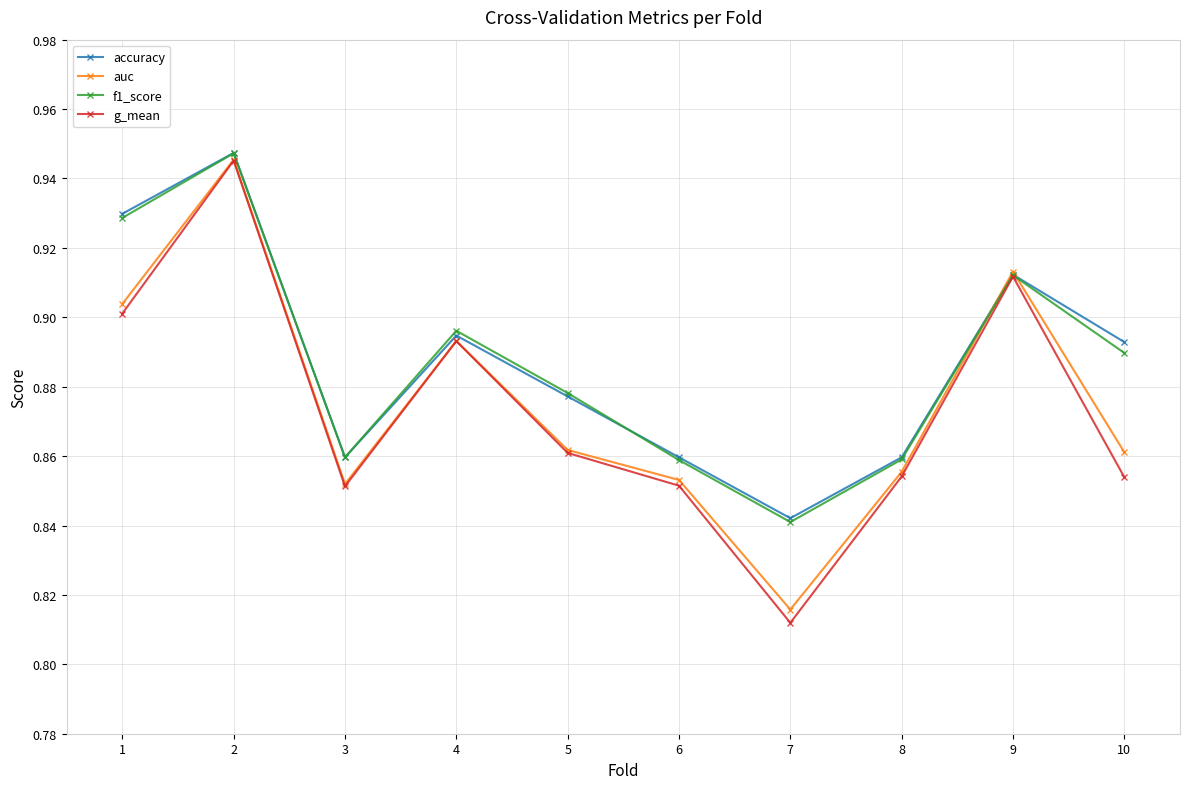

Which category has the lowest value in the g_mean series?

7